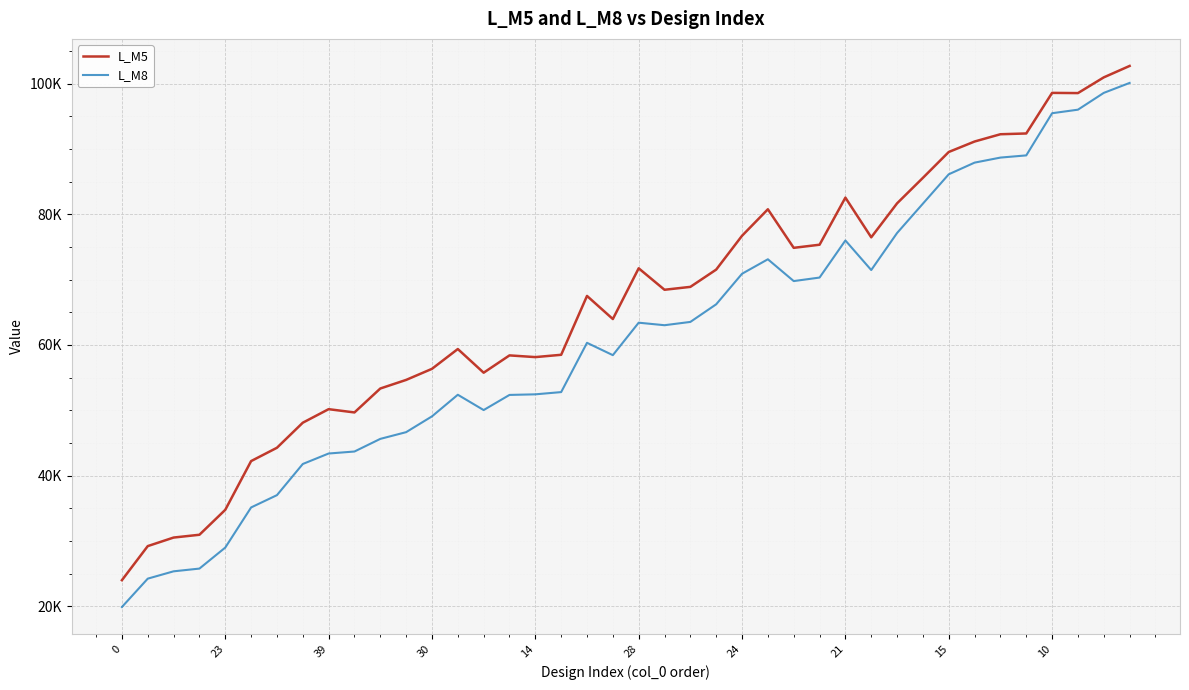

What is the label of the 9th point from the right?

31